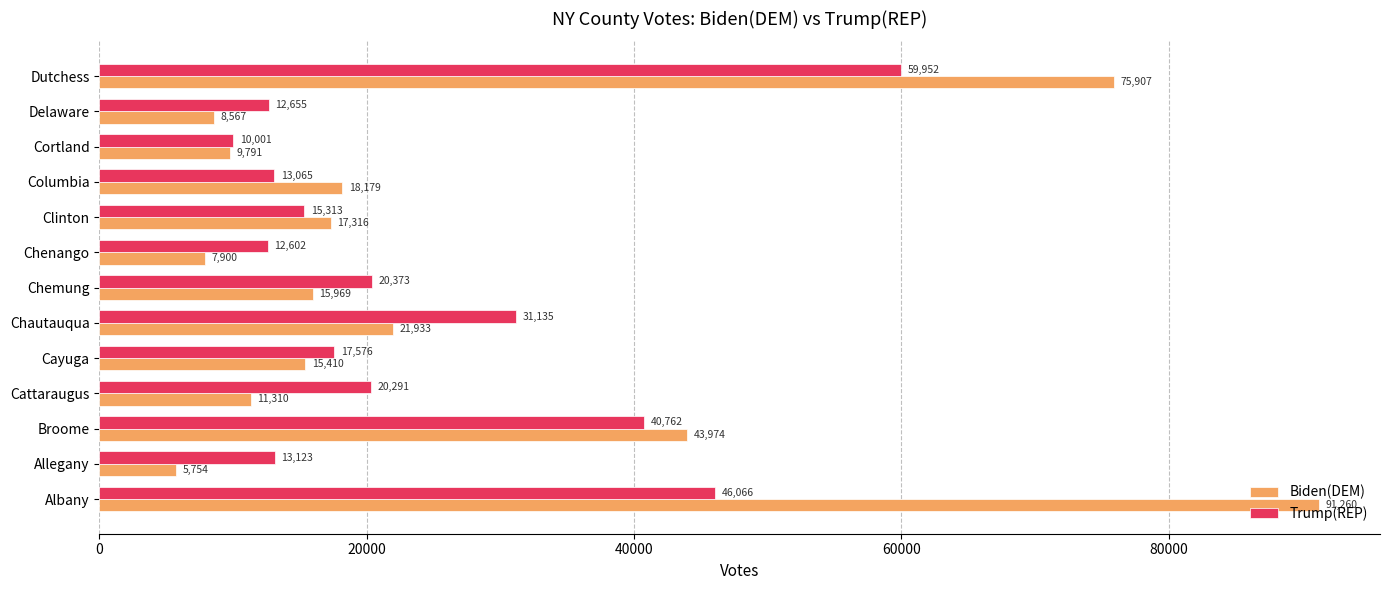

At which label is Trump(REP) closest to 34976?

Chautauqua